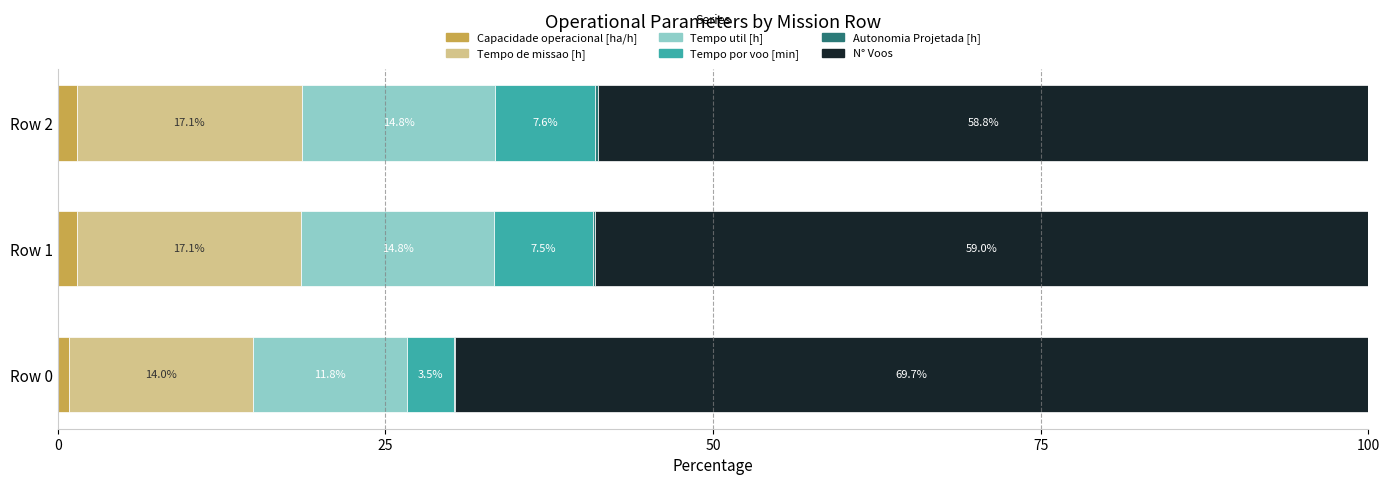

What is the total value across all series at Row 2?

100.0